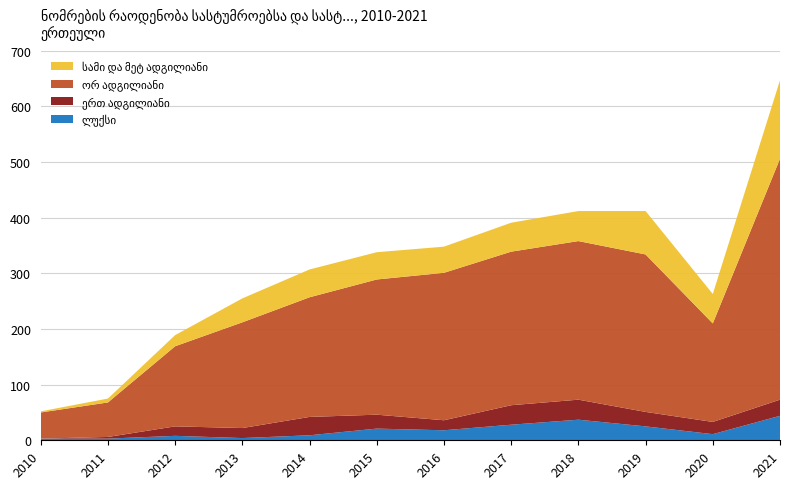

Reading left to right, transcribe all the data shown in this chart.

ლუქსი: 2010=3	2011=3	2012=8	2013=4	2014=9	2015=21	2016=18	2017=28	2018=37	2019=25	2020=11	2021=44
ერთ ადგილიანი: 2010=0	2011=3	2012=17	2013=18	2014=33	2015=25	2016=18	2017=35	2018=36	2019=26	2020=22	2021=29
ორ ადგილიანი: 2010=47	2011=62	2012=144	2013=190	2014=215	2015=243	2016=265	2017=276	2018=285	2019=283	2020=177	2021=433
სამი და მეტ ადგილიანი: 2010=2	2011=7	2012=20	2013=43	2014=50	2015=49	2016=47	2017=52	2018=54	2019=78	2020=53	2021=141